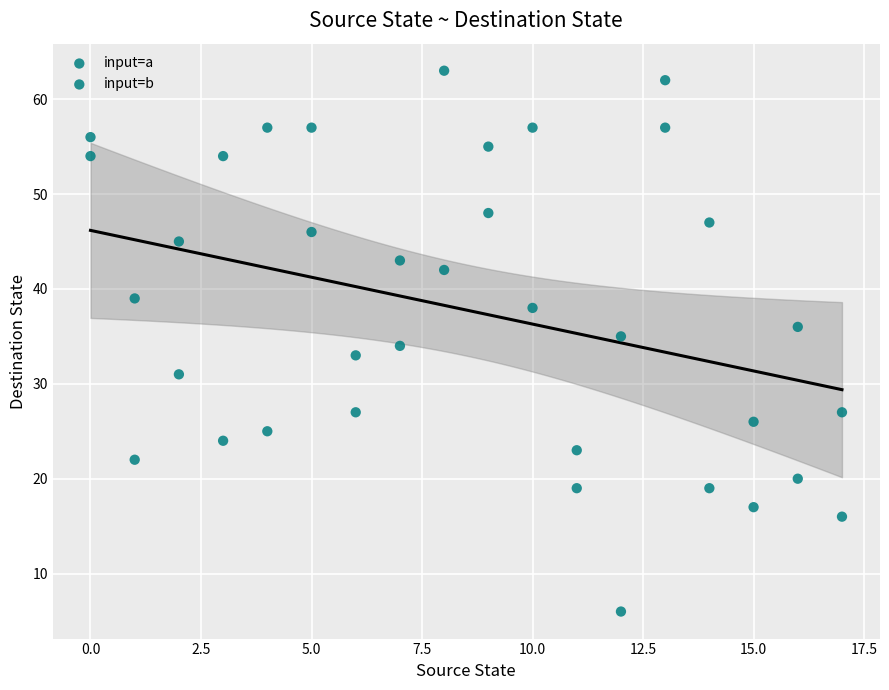

How many data points are displayed?

36